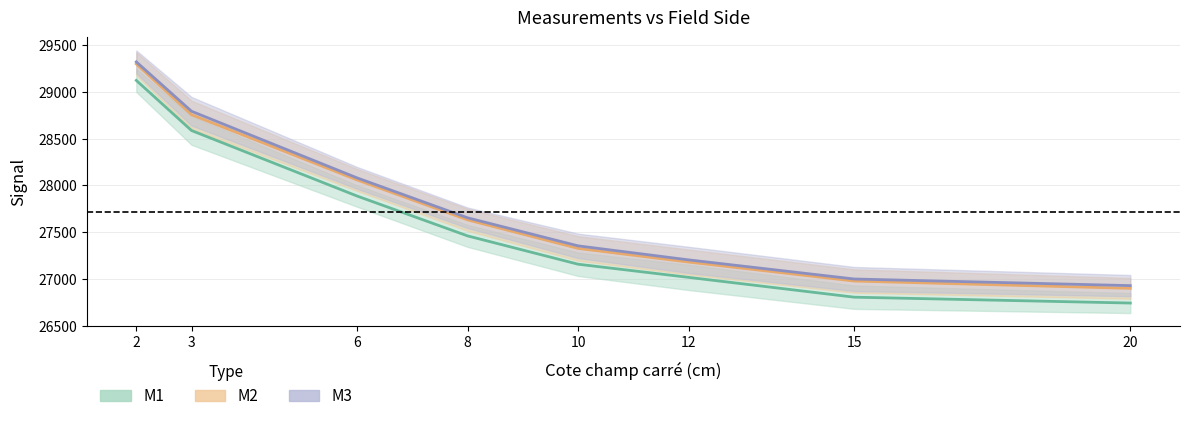

The M2 series shows 17169.3 at 2. True or false?

False